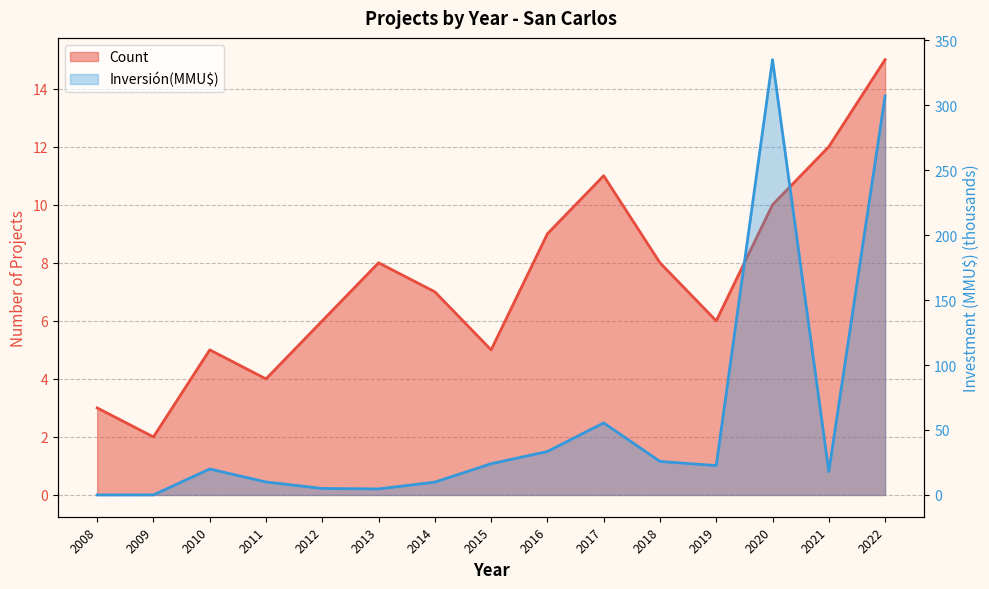

How many values in the Count series are below 7?

7